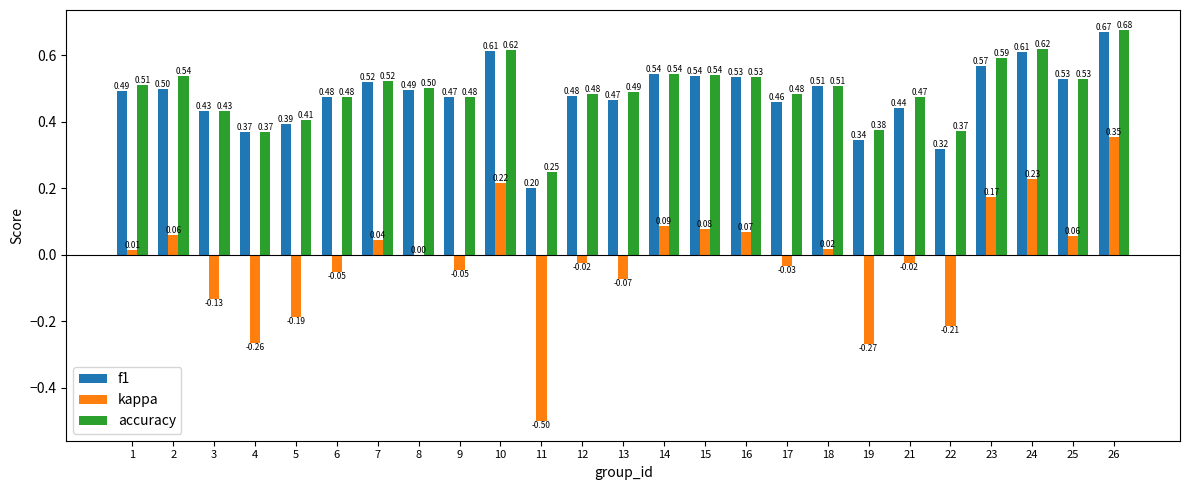

At which category is the sum across all series the highest?

26